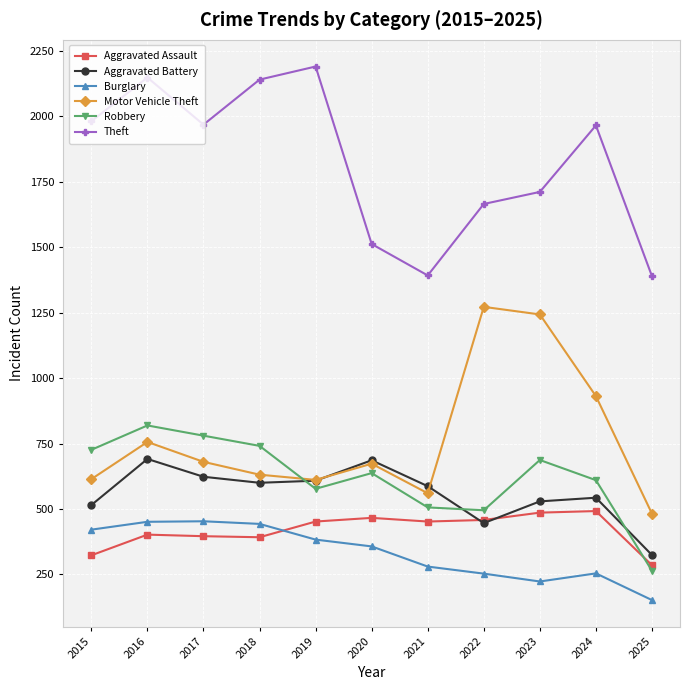

What is the value of the Motor Vehicle Theft point at the 7th from the left?

560